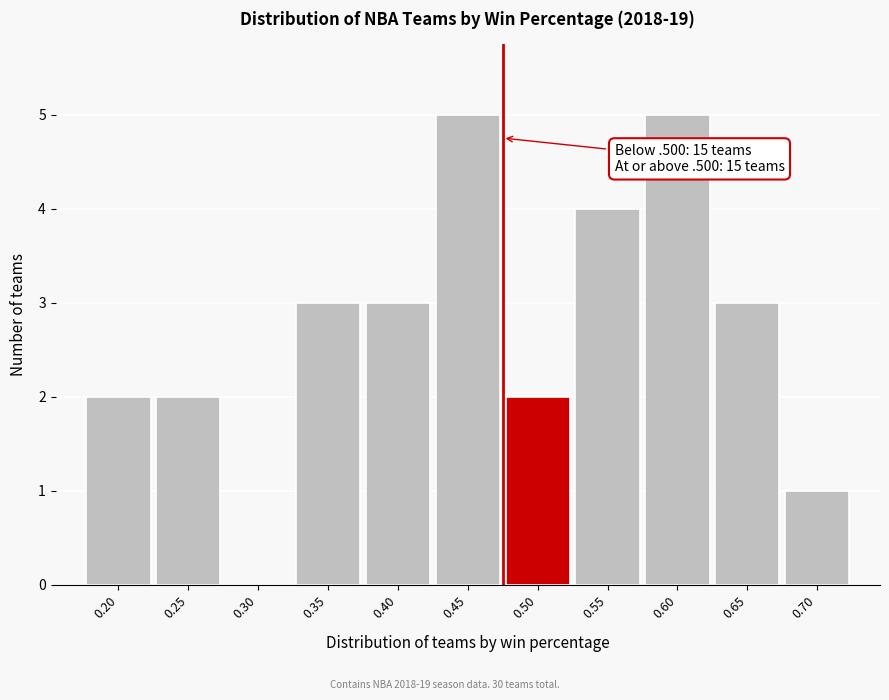

Reading right to left, list all the values displayed in this chart.

0.70=1	0.65=3	0.60=5	0.55=4	0.50=2	0.45=5	0.40=3	0.35=3	0.30=0	0.25=2	0.20=2